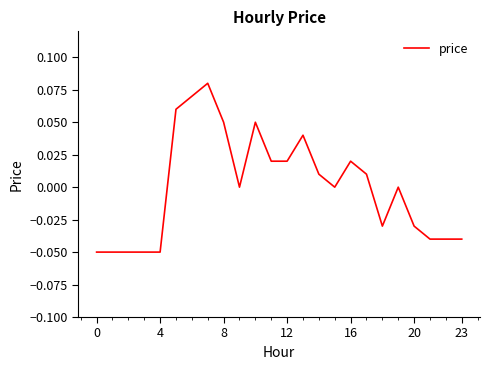

True or false: there are more than 1 points higher than both neighbors.

True